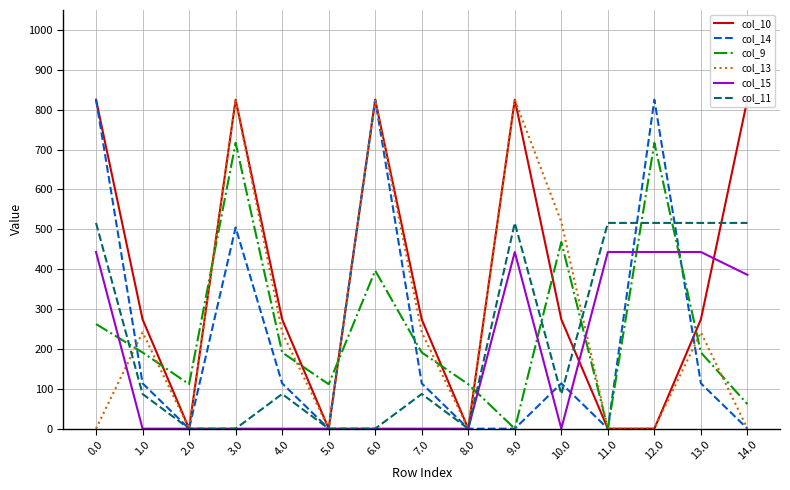

How many lines are shown in the chart?

6